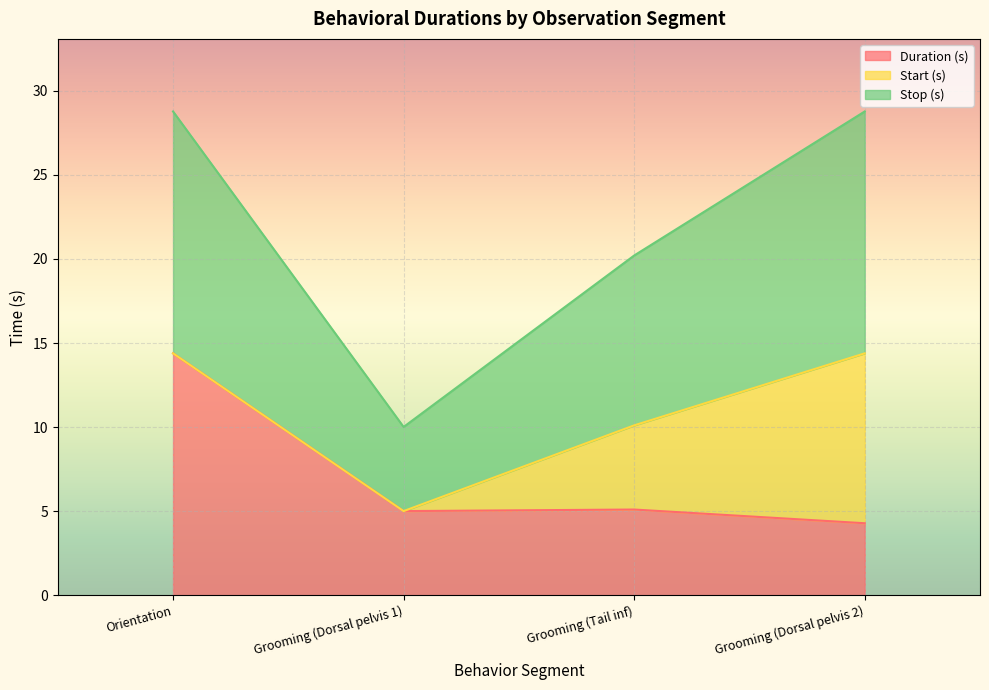

In Duration (s), how many points are higher than both neighbors (excluding endpoints)?

1